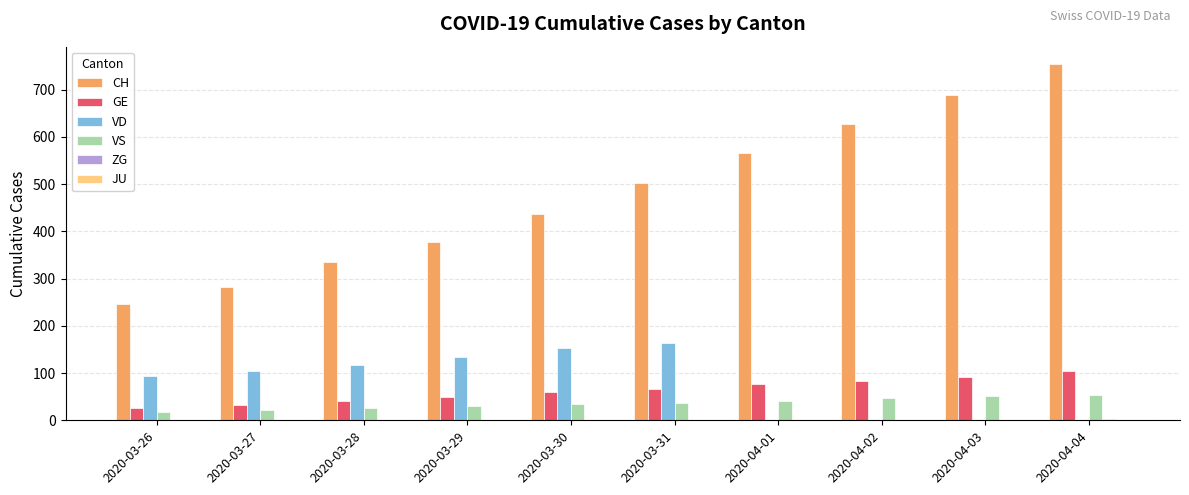

Which series changed the most between 2020-03-31 and 2020-04-04?

CH